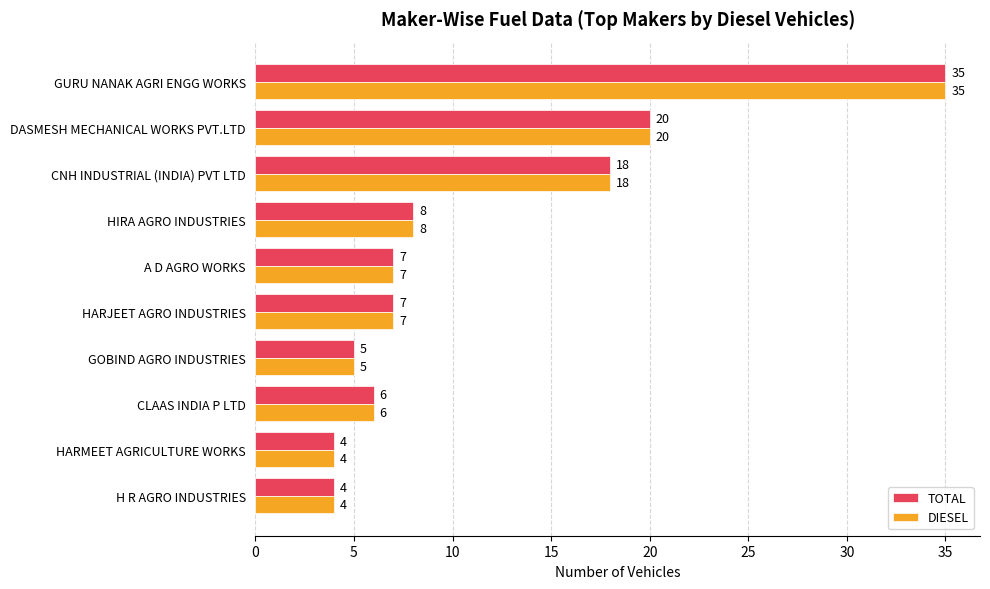

The TOTAL series shows 4 at HARMEET AGRICULTURE WORKS. True or false?

True